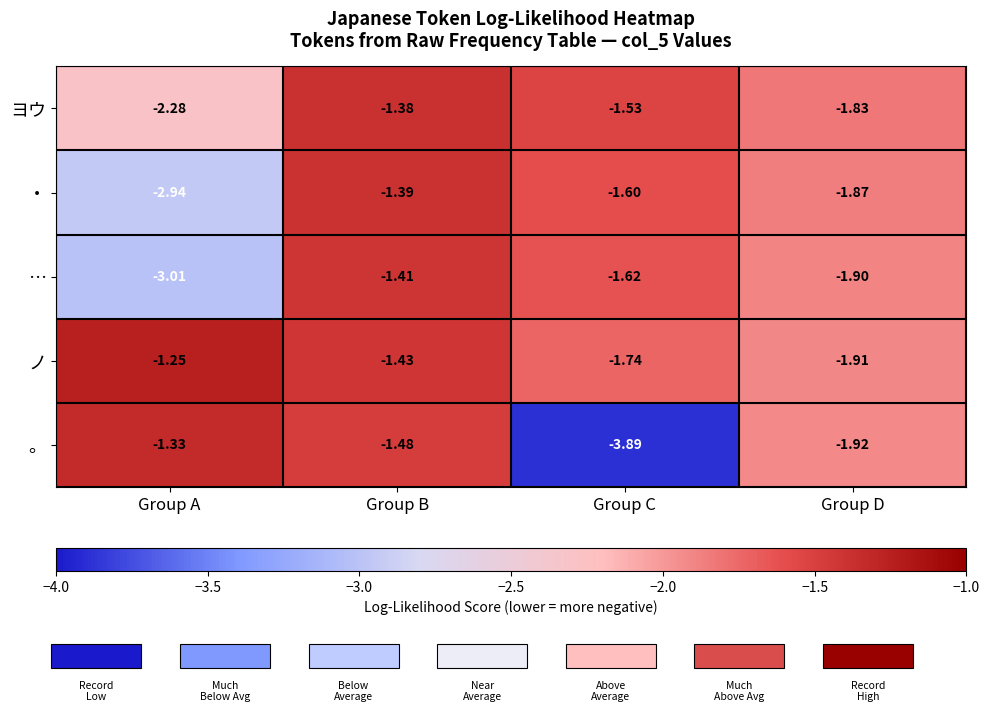

Rank the series by their maximum value, from lowest to highest.

…, ・, ヨウ, 。, ノ